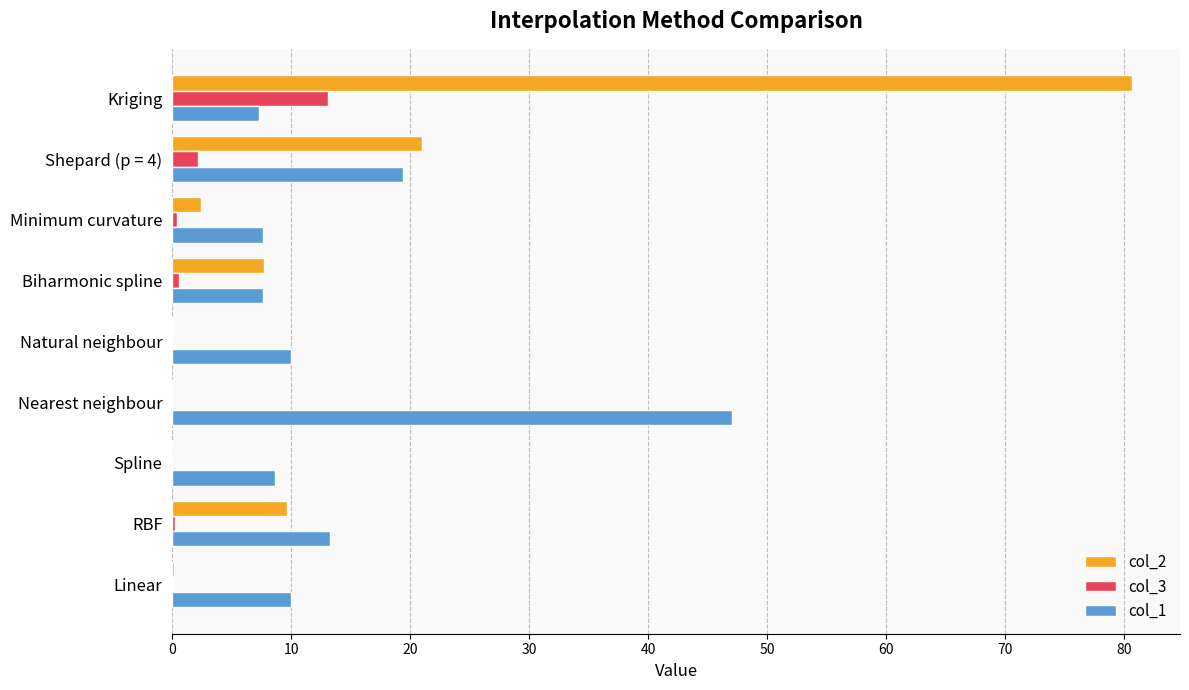

True or false: col_2 has a value of 4.7 at Biharmonic spline.

False